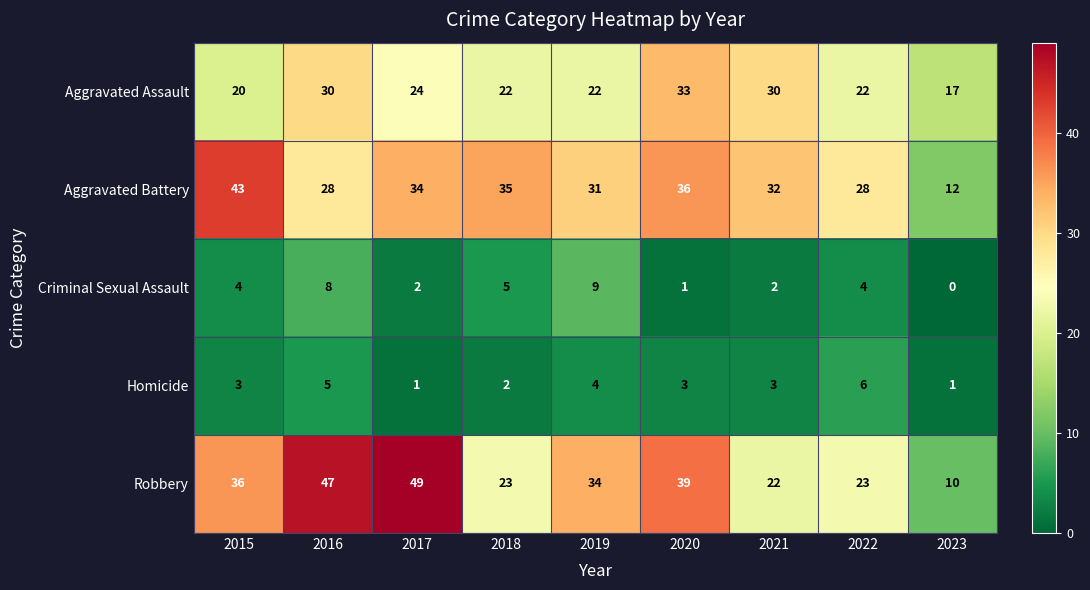

Which series has the largest total across all categories?

Robbery